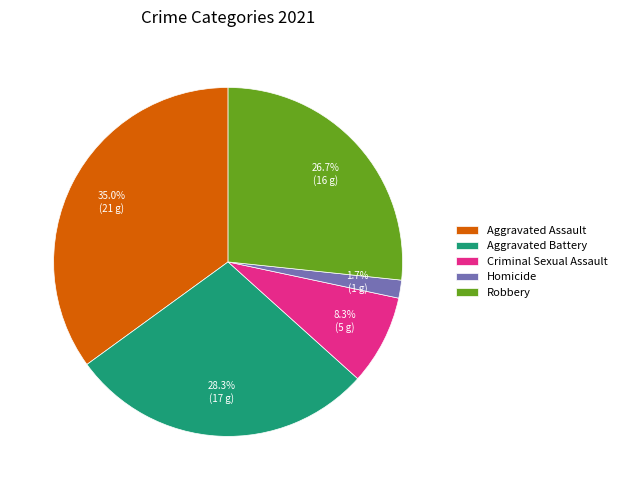

Combined, do Aggravated Assault and Aggravated Battery account for over 50%?

Yes